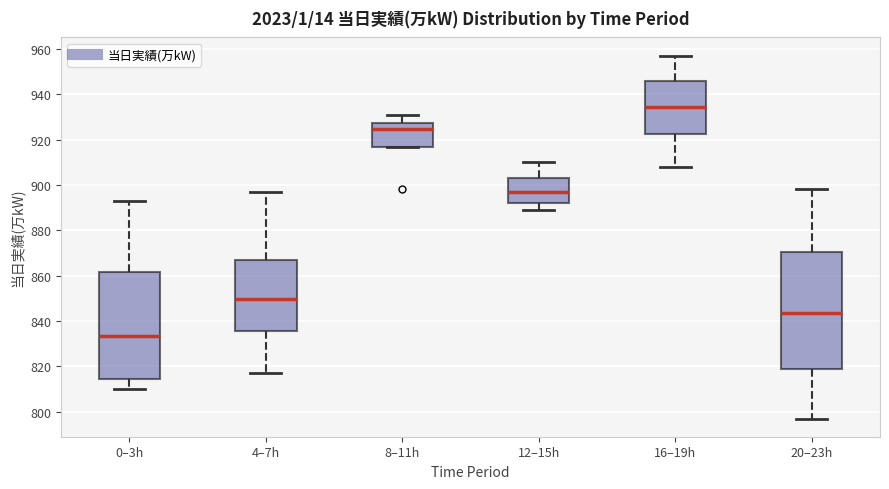

Comparing the boxes themselves (not the whiskers), which one is the tallest?

20–23h